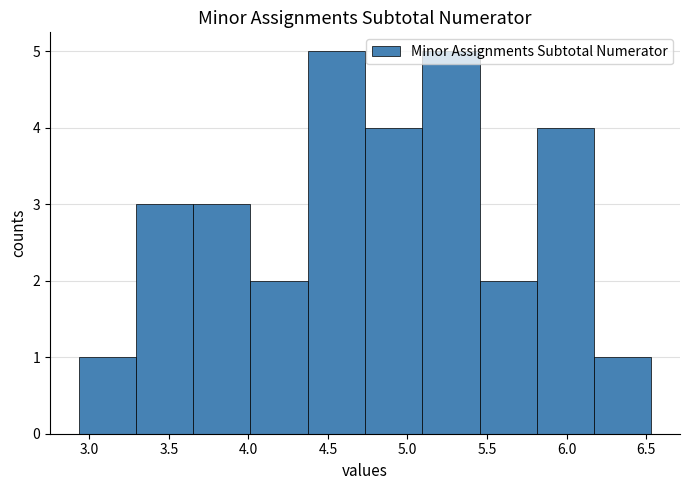

What is the height of the bar covering 5.45 to 5.80 on the x-axis? Neither the bar edges nor the heights are printed on the chart, so give them approximately, as read against the axes.

2